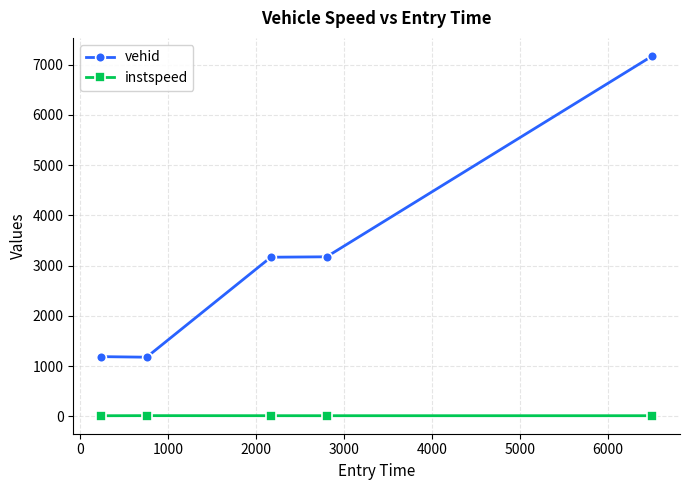

At how many categories does at least one series exceed 1226?

3